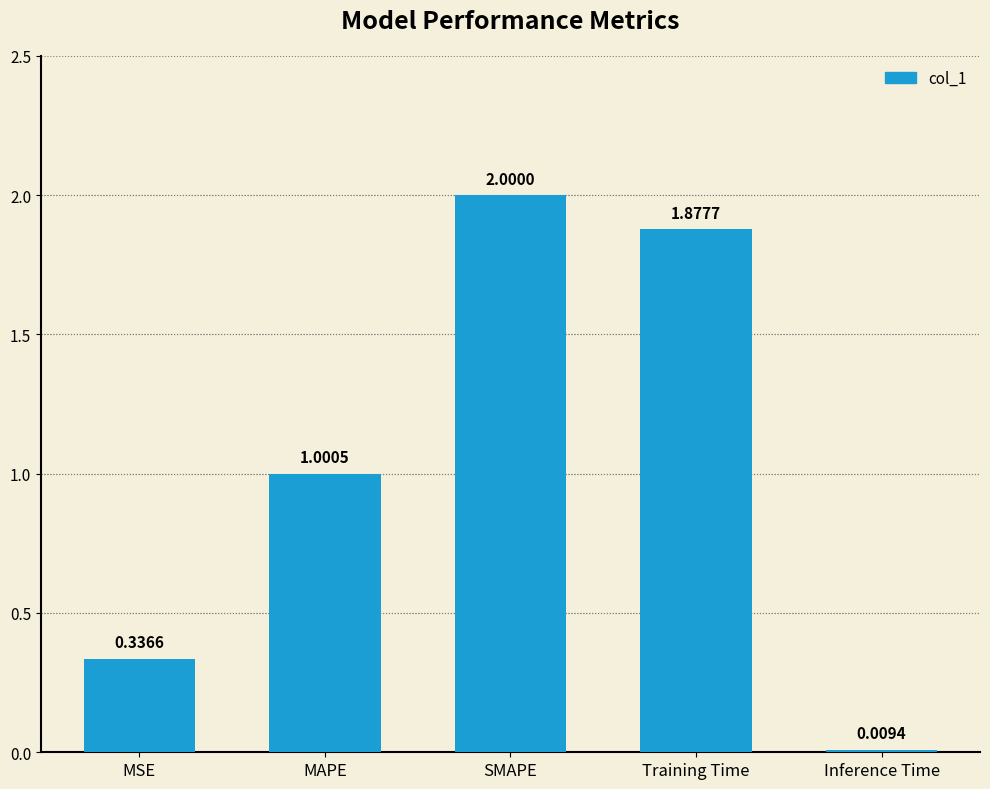

Between SMAPE and MSE, which is larger?

SMAPE